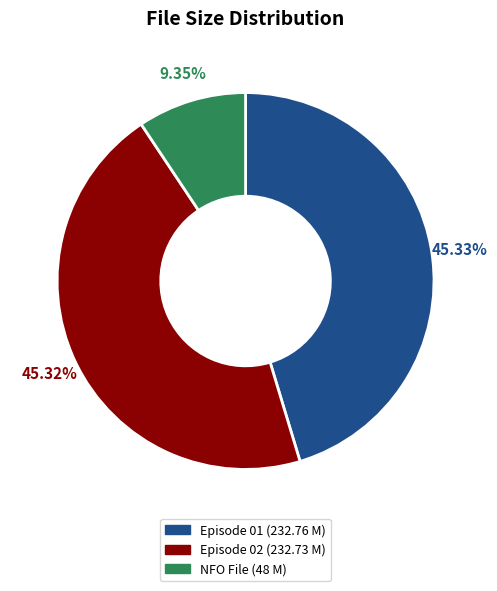

Does any single category account for the majority?

No